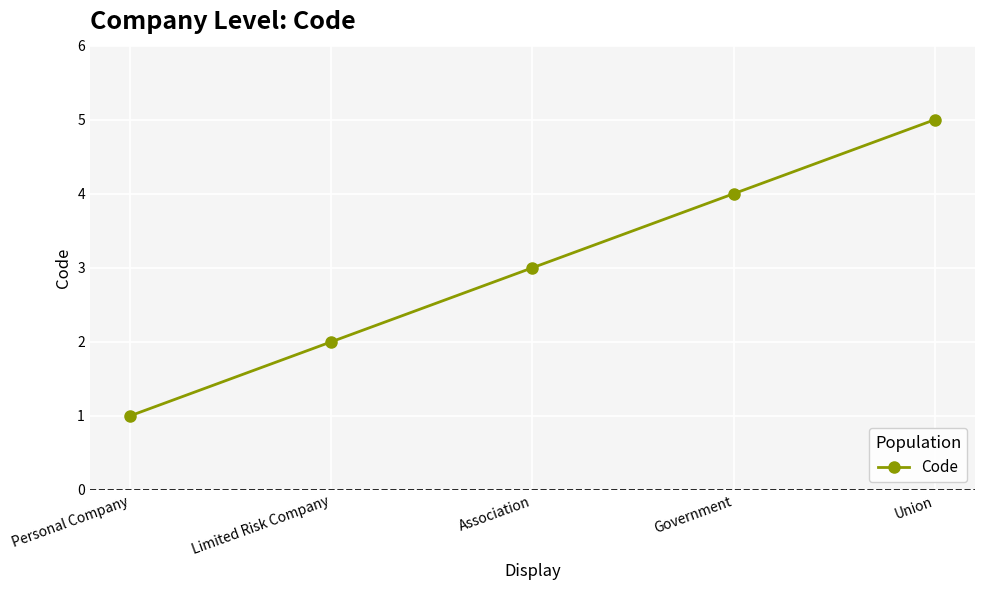

What value does the data have at Limited Risk Company?

2